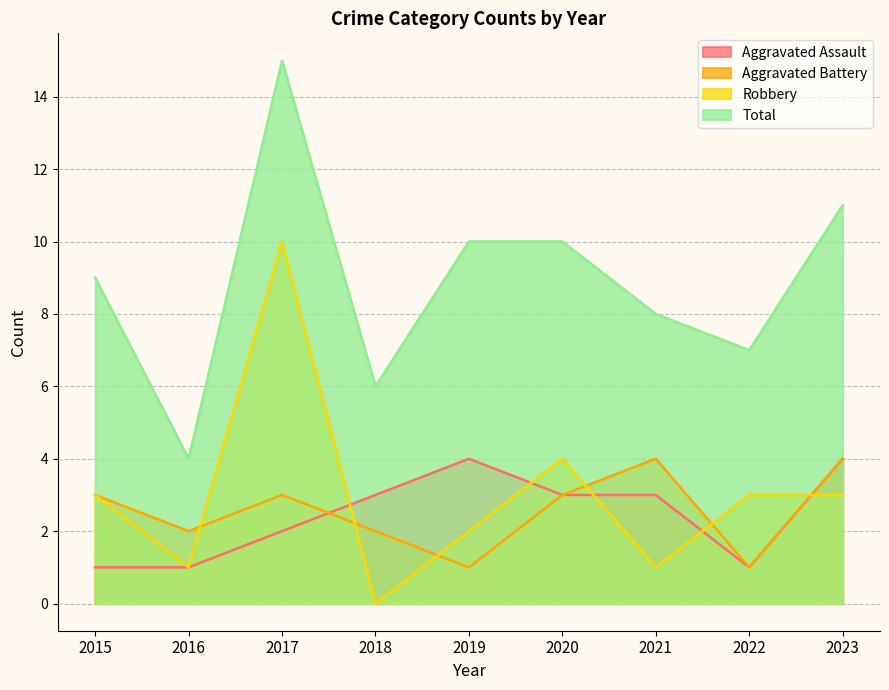

True or false: Robbery and Total intersect in this chart.

False